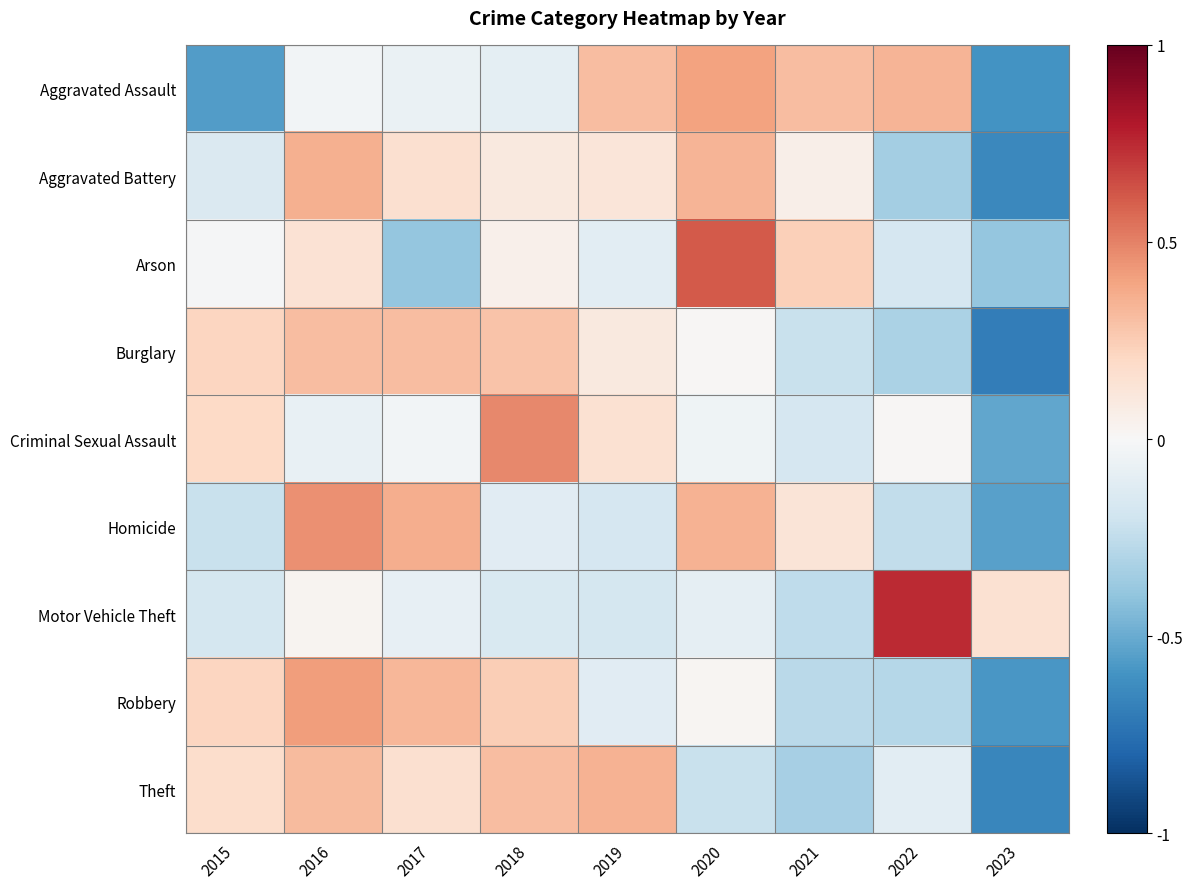

How many series are shown in this chart?

9